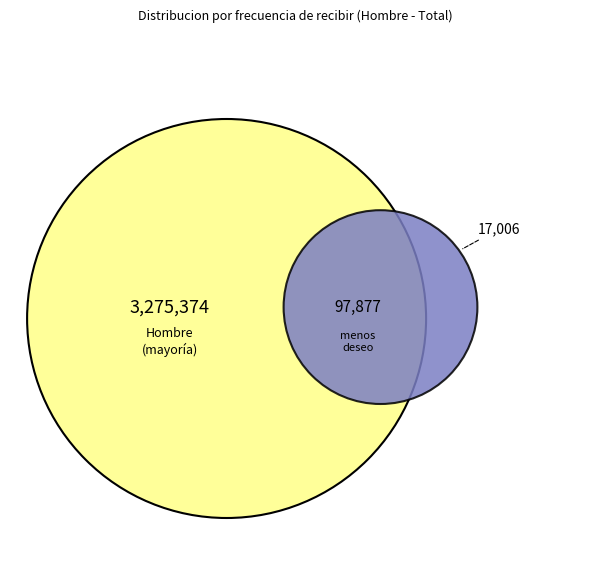

To the nearest percent, what is the average slice percentage?

20%